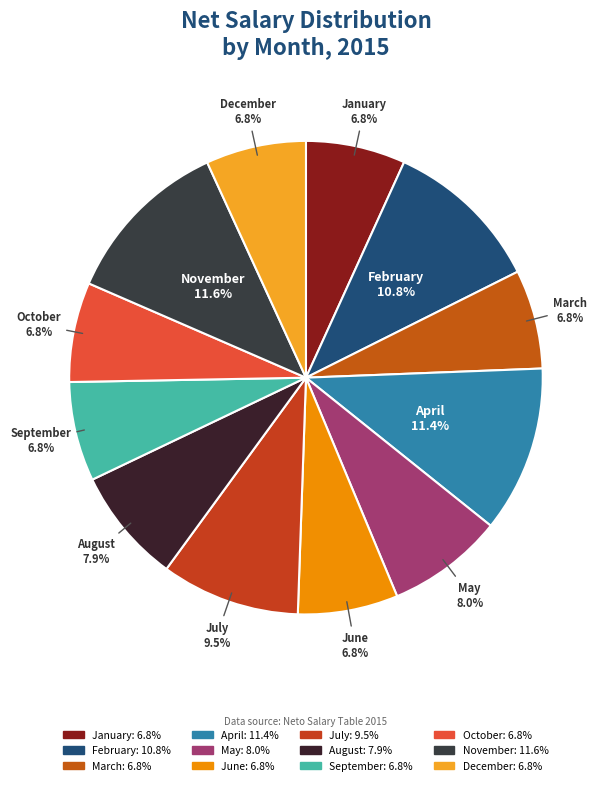

How many slices are in this pie chart?

12